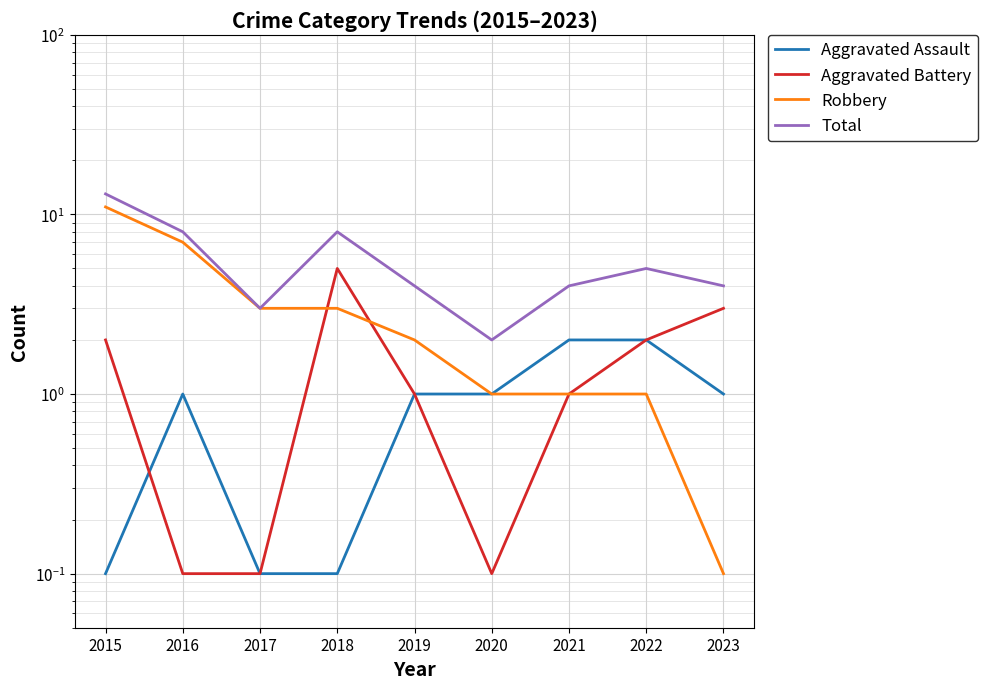

At which label is Total closest to 7?

2016